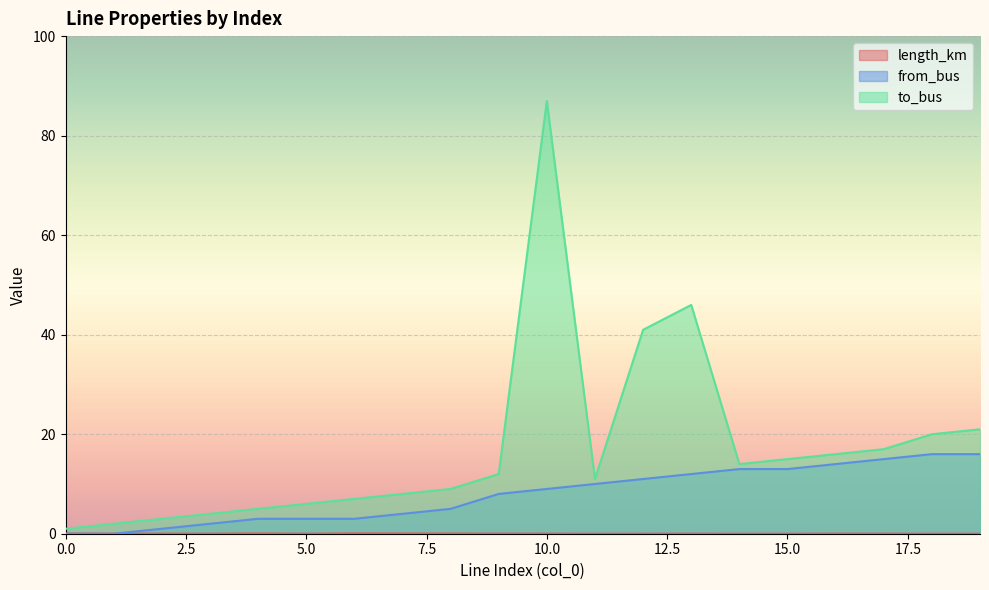

True or false: from_bus has a value of 13.0 at 15.0.

True